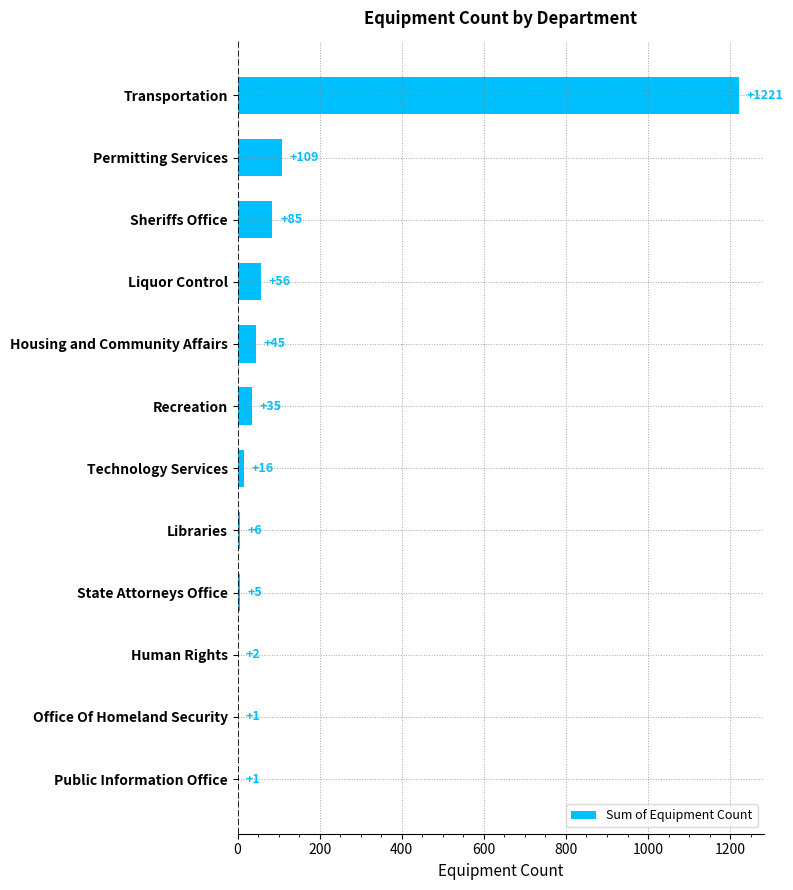

Reading bottom to top, what are all the values shown in this chart?

Public Information Office=1	Office Of Homeland Security=1	Human Rights=2	State Attorneys Office=5	Libraries=6	Technology Services=16	Recreation=35	Housing and Community Affairs=45	Liquor Control=56	Sheriffs Office=85	Permitting Services=109	Transportation=1221